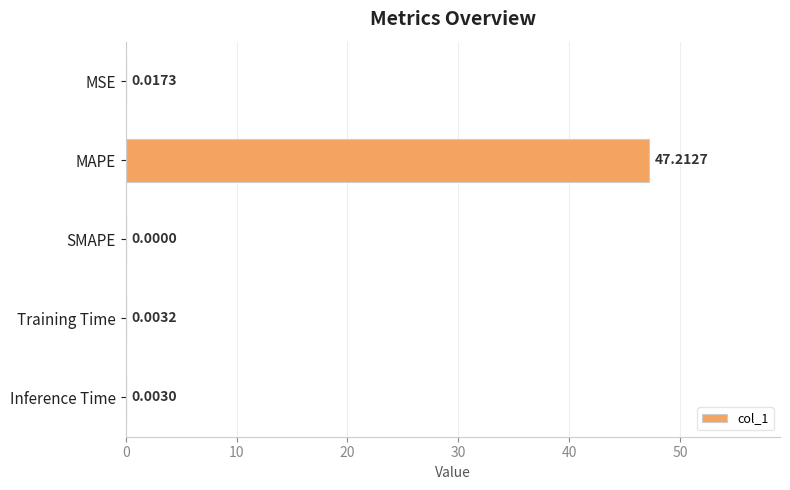

What is the sum of the values at MAPE and Training Time?

47.2